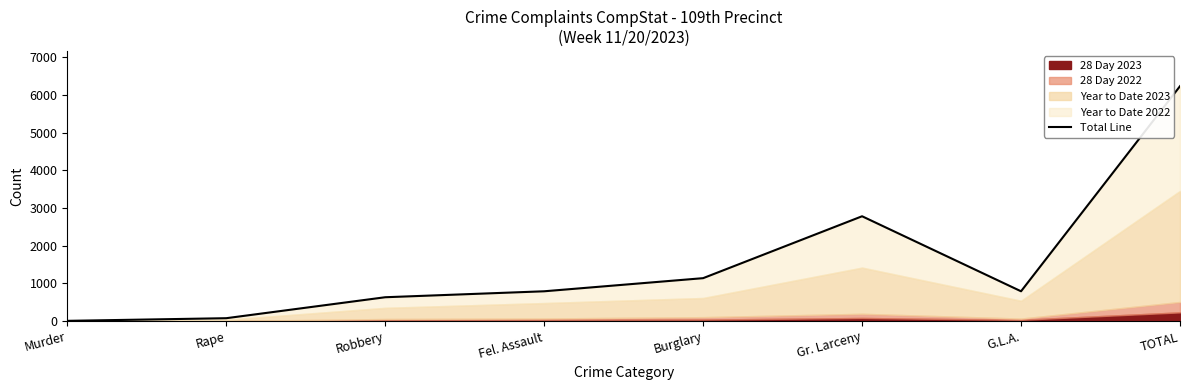

Reading left to right, extract all data points from this chart.

Murder=9	Rape=79	Robbery=635	Fel. Assault=793	Burglary=1141	Gr. Larceny=2783	G.L.A.=793	TOTAL=6233